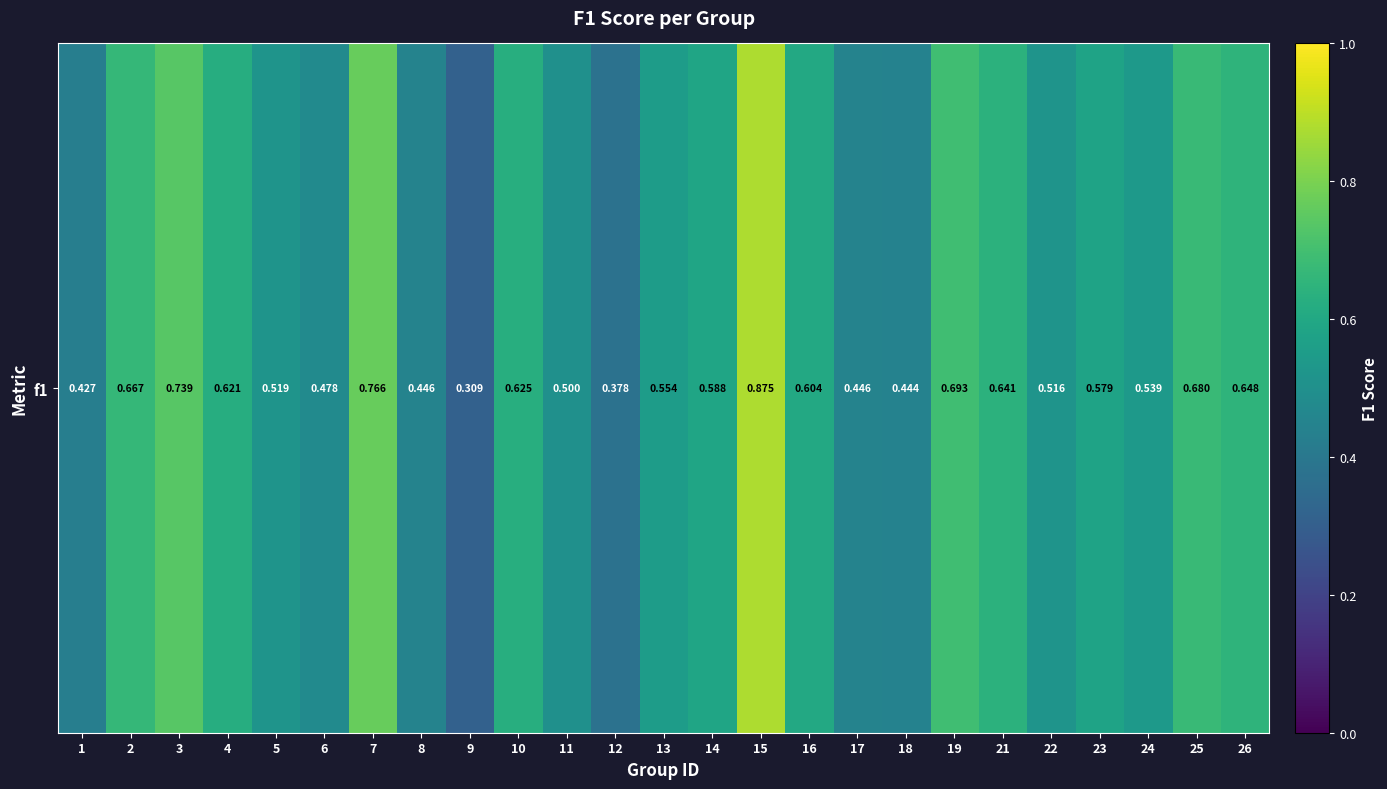

What is the change in value from 12 to 22?

+0.1